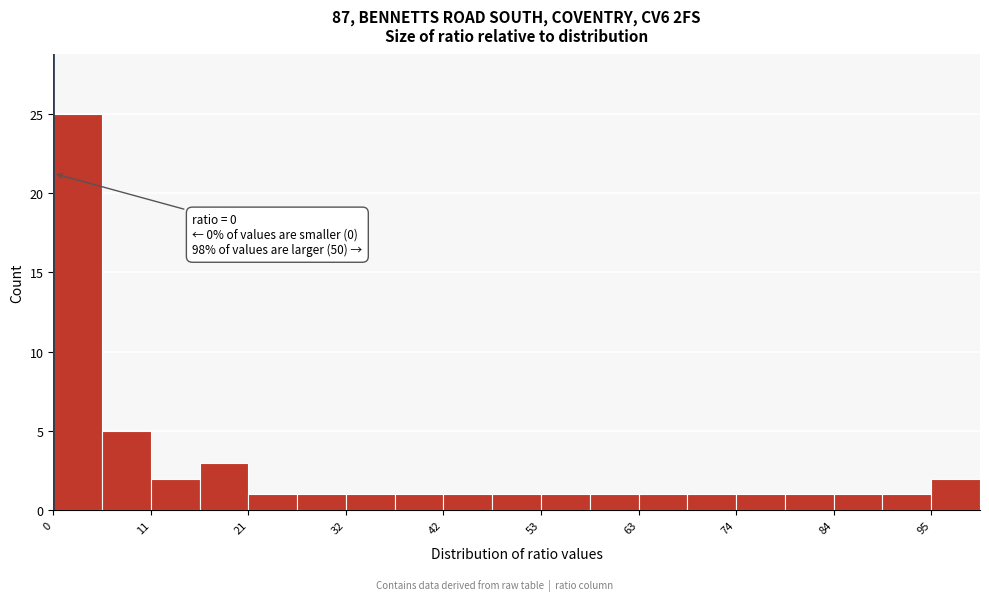

Around what value on the x-axis is the tallest bar? Give the approximate position of its centre, as read against the axis.

2